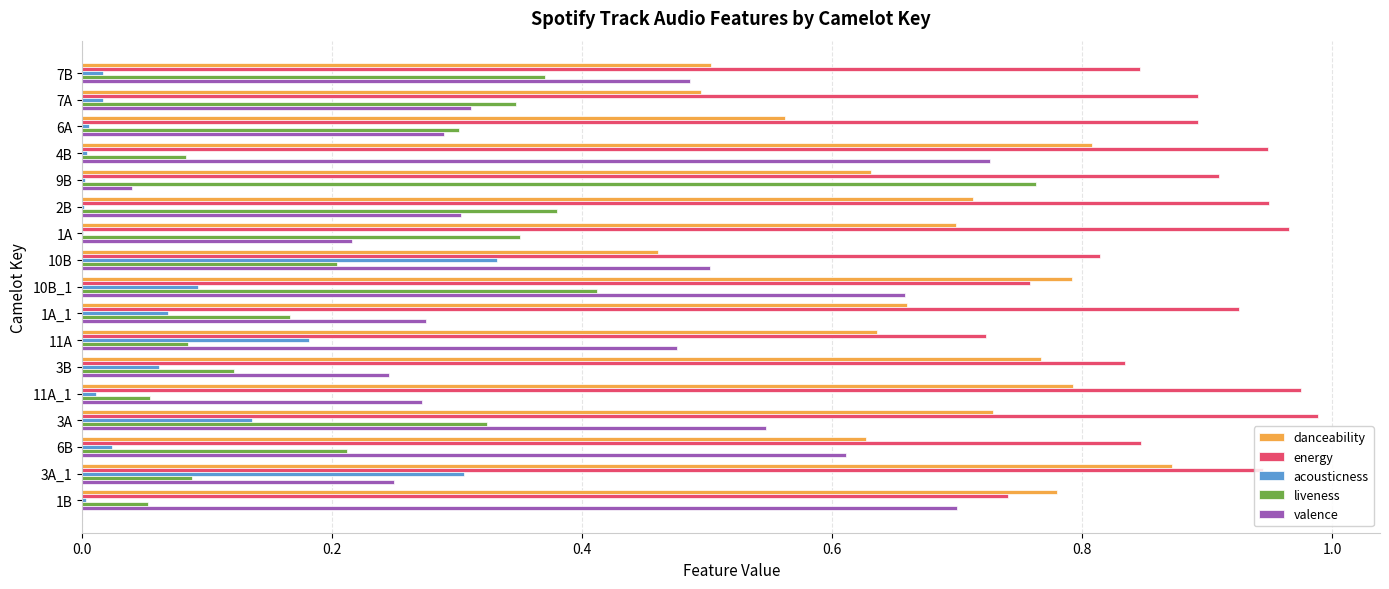

Which series changed the most between 11A and 3B?

valence